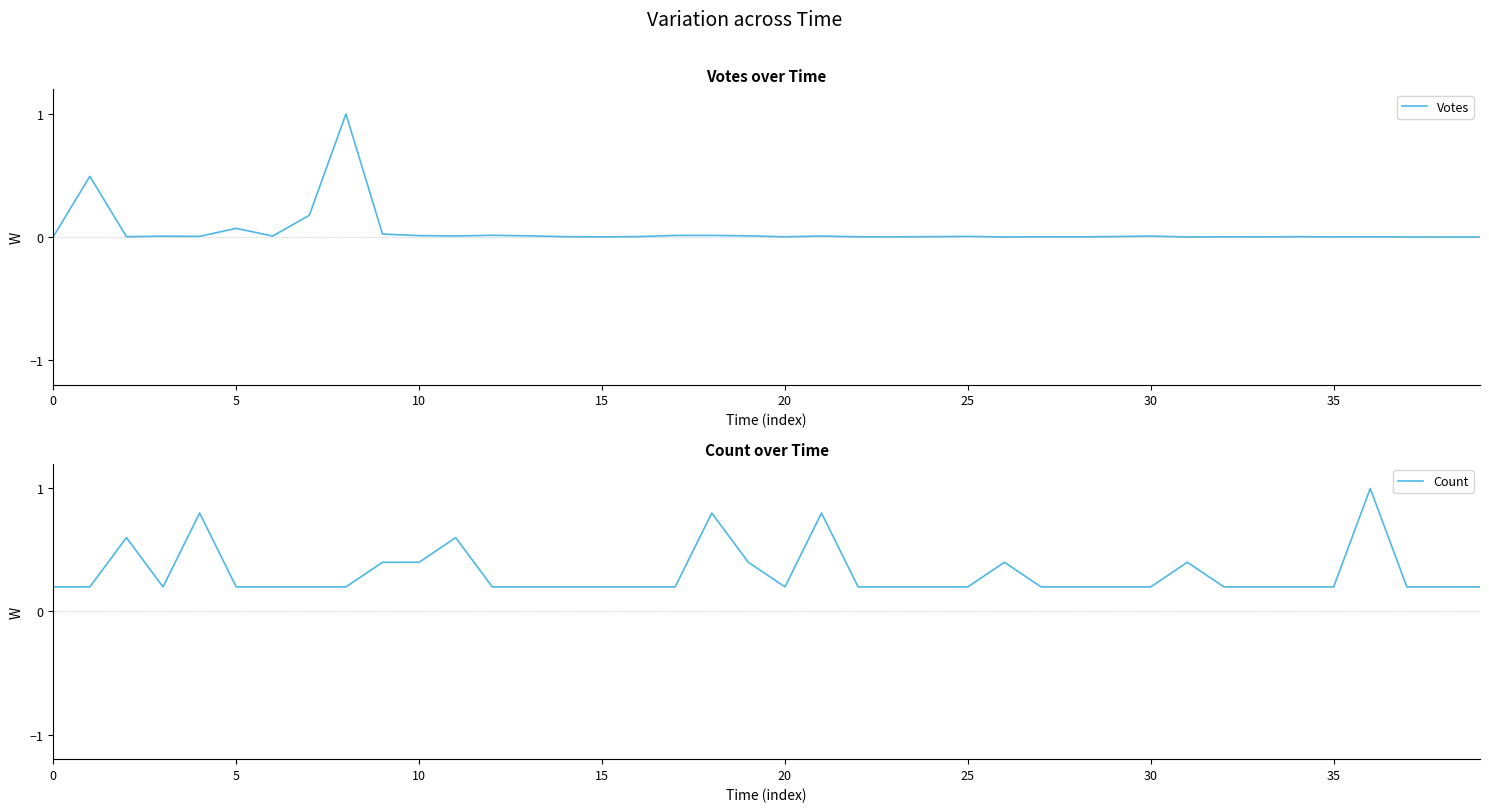

What is the sum of the Count values at 15 and 25?

0.4